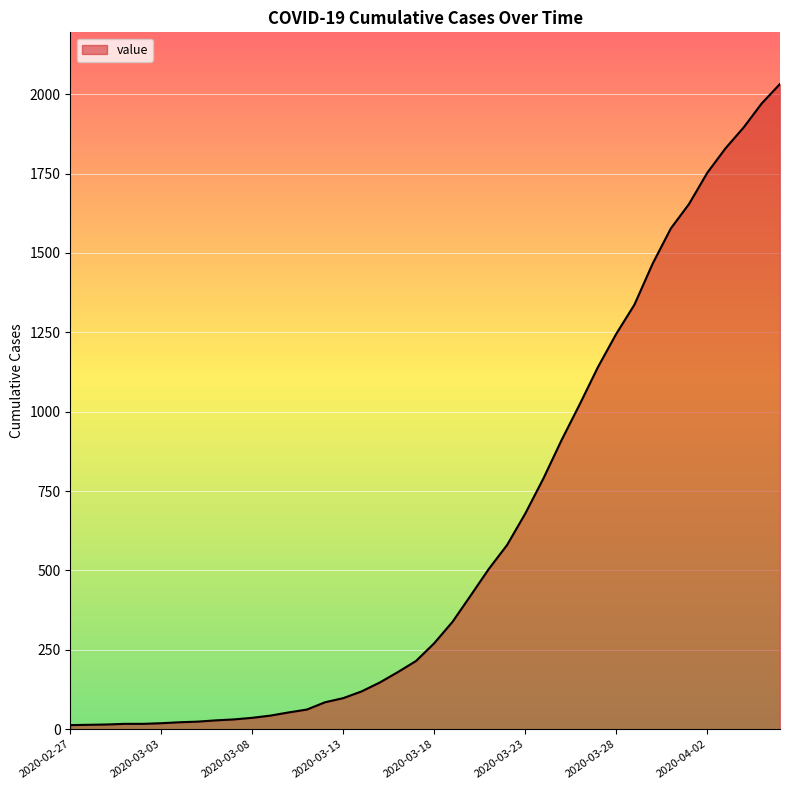

What is the maximum value shown in the chart?

2032